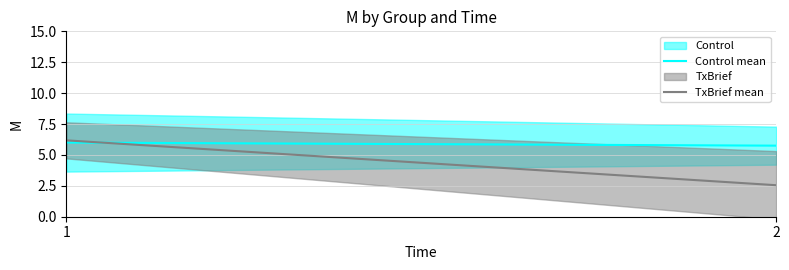

Reading left to right, extract all data points from this chart.

Control mean: 1=6.0	2=5.8
TxBrief mean: 1=6.2	2=2.5